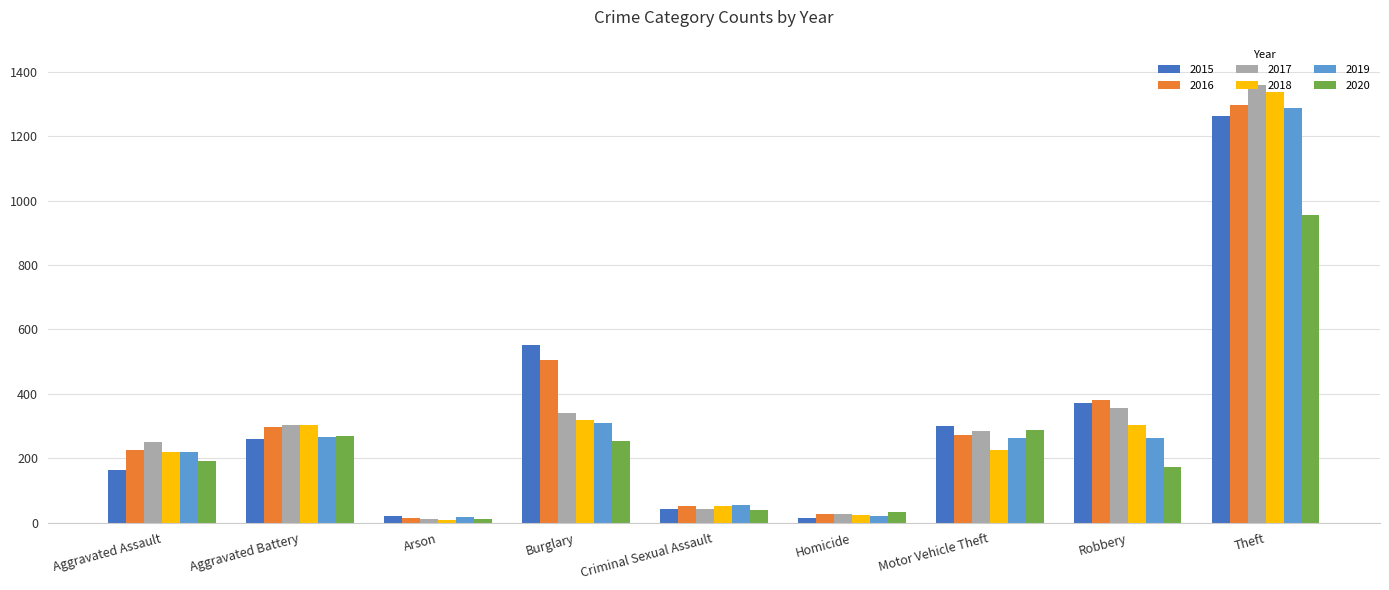

Where does the 2018 series first go above 225?

Aggravated Battery